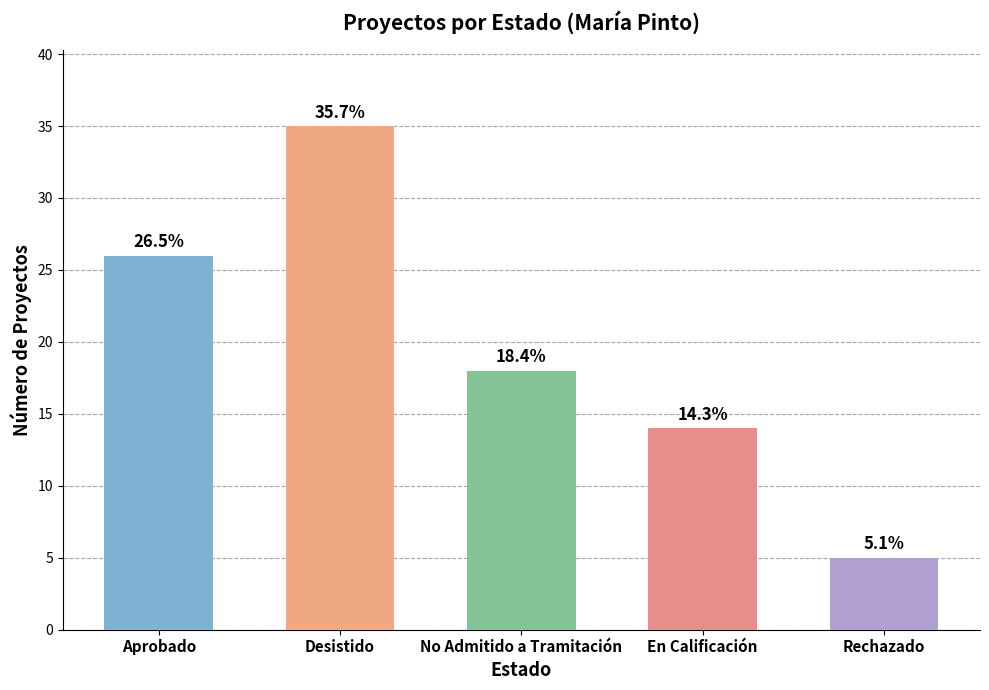

Is it true that the value at En Calificación is 7?

False